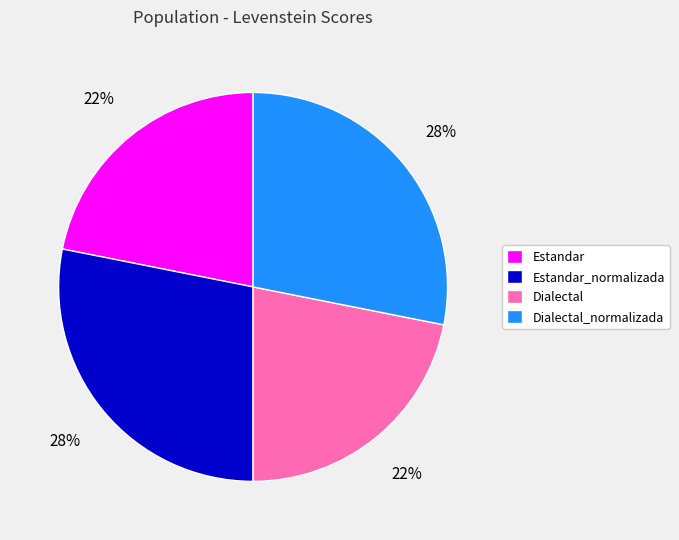

Is there any slice that represents more than half of the pie?

No